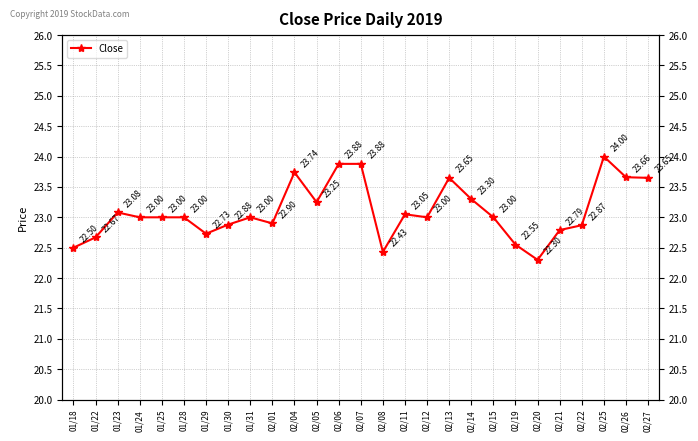

What is the label of the 10th point from the left?

02/01